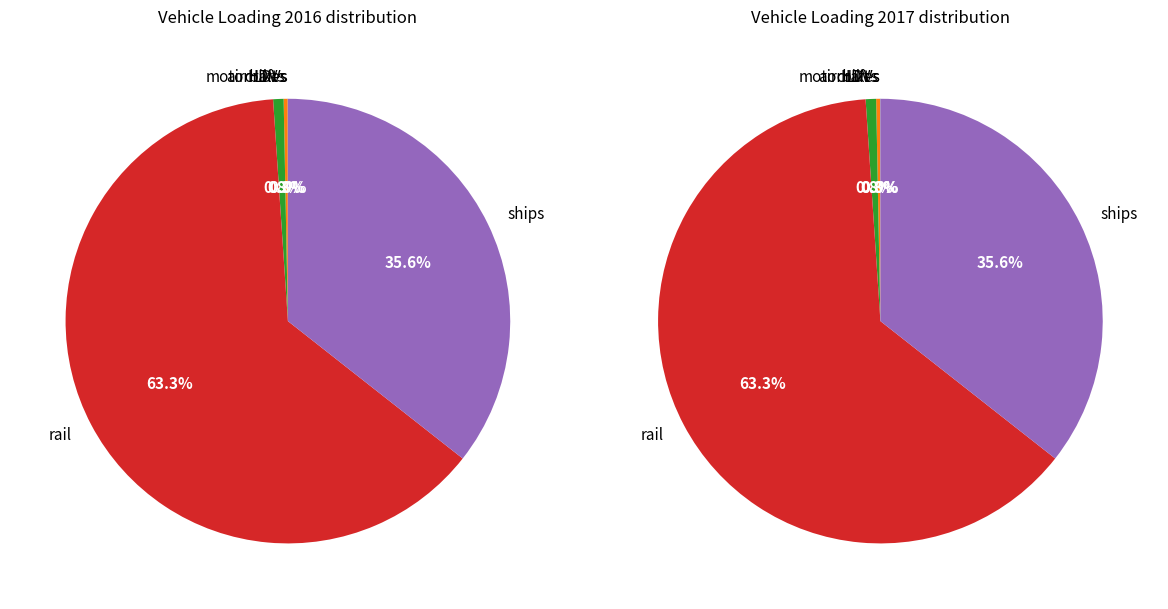

Is it true that LDVs is 1% of the pie?

False